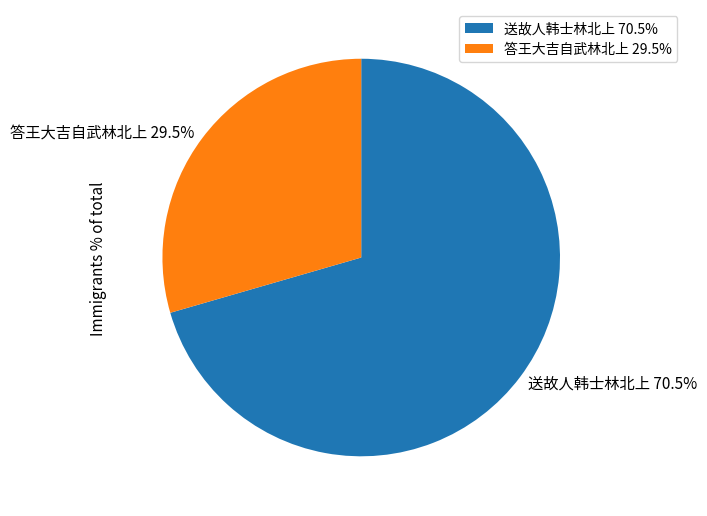

Does 送故人韩士林北上 70.5% represent more than half of the total?

Yes